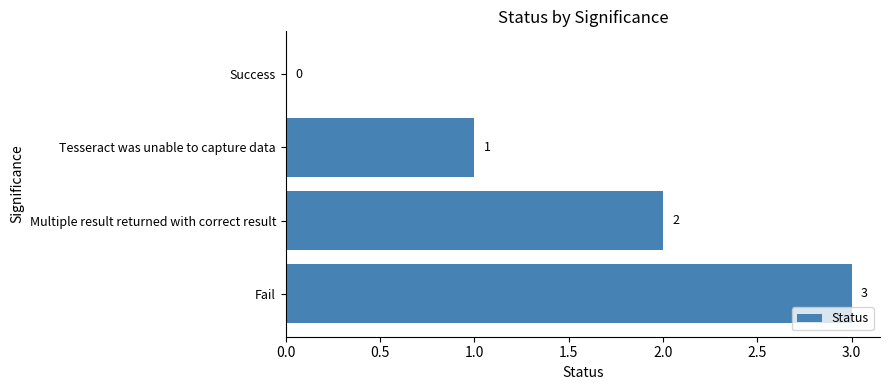

Between Tesseract was unable to capture data and Fail, which is larger?

Fail